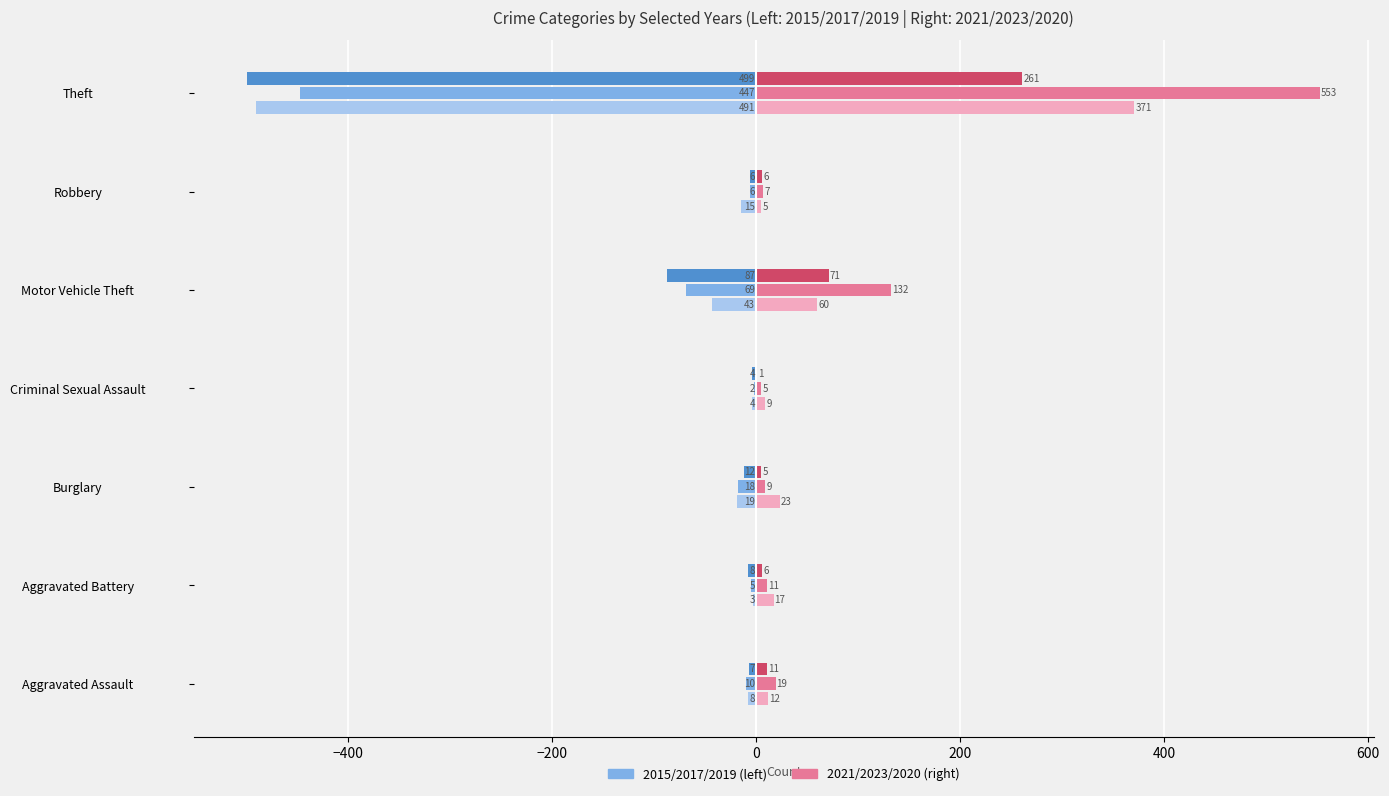

How many categories are shown in the chart?

7